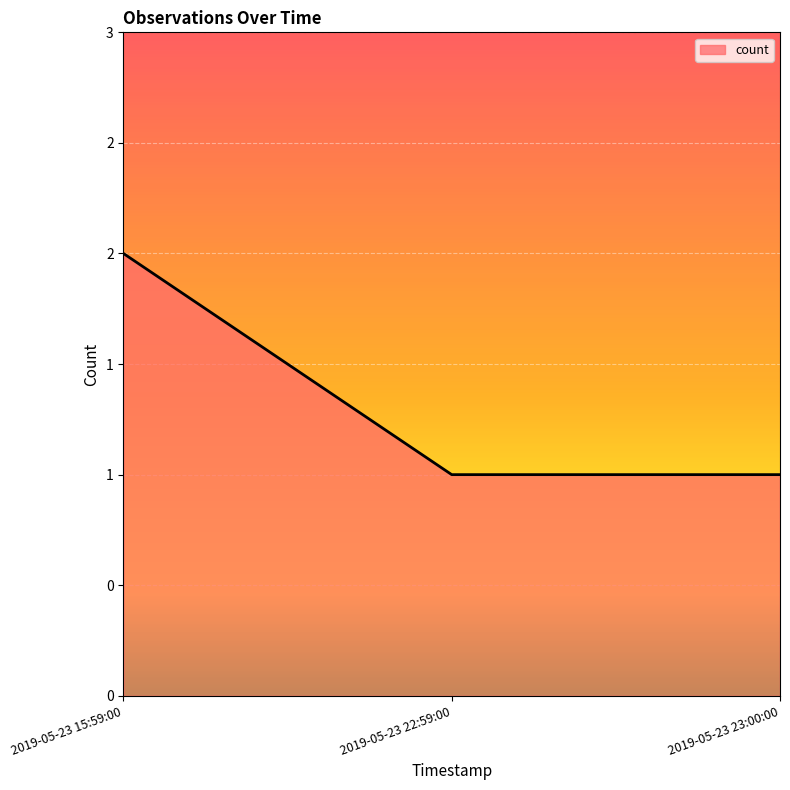

Which category has the lowest value across all series?

2019-05-23 22:59:00